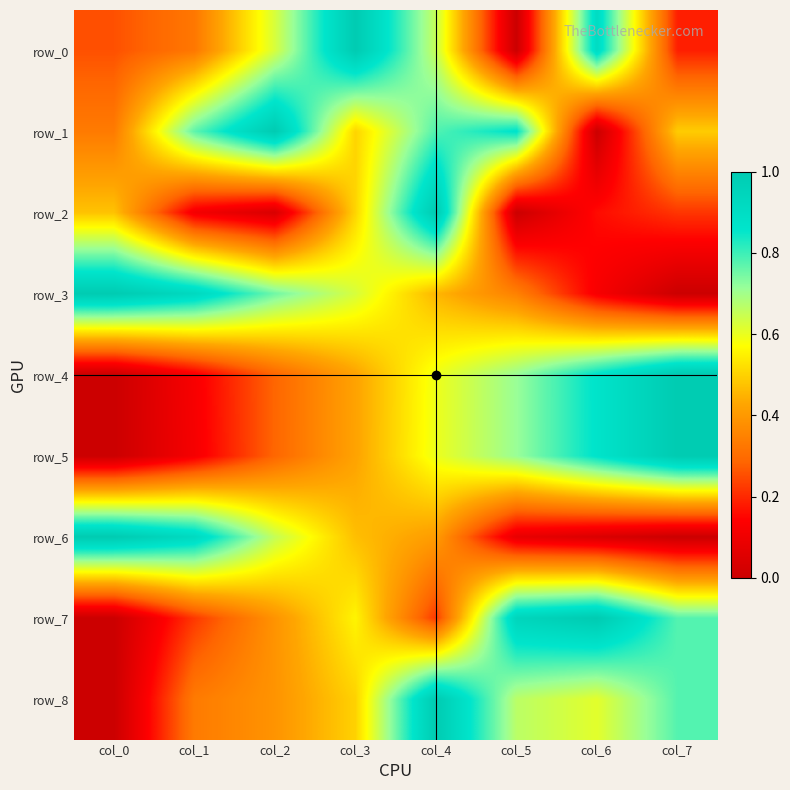

The value of row_0 at col_6 is 1.5. True or false?

False